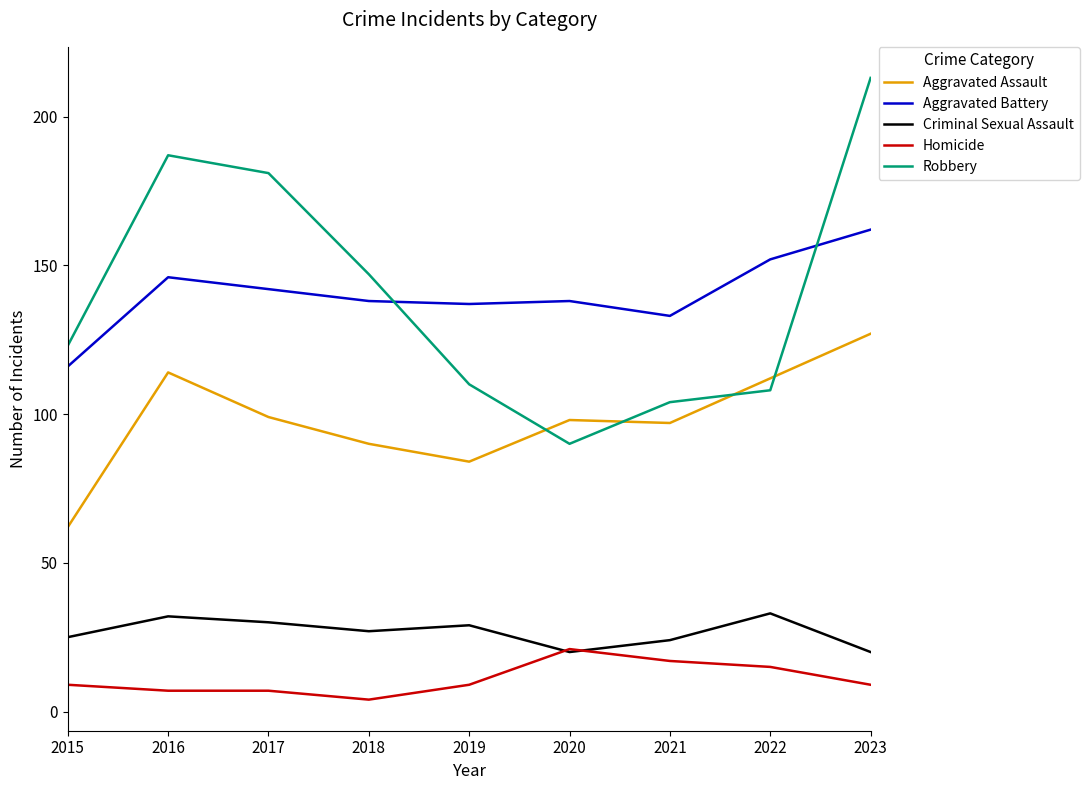

The Robbery series shows 181 at 2017. True or false?

True